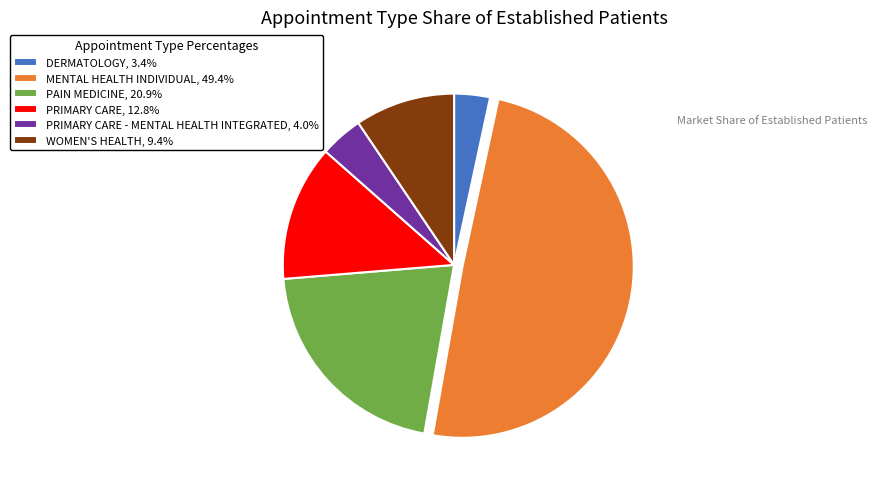

Combined, do PRIMARY CARE - MENTAL HEALTH INTEGRATED, 4.0% and WOMEN'S HEALTH, 9.4% account for over 50%?

No